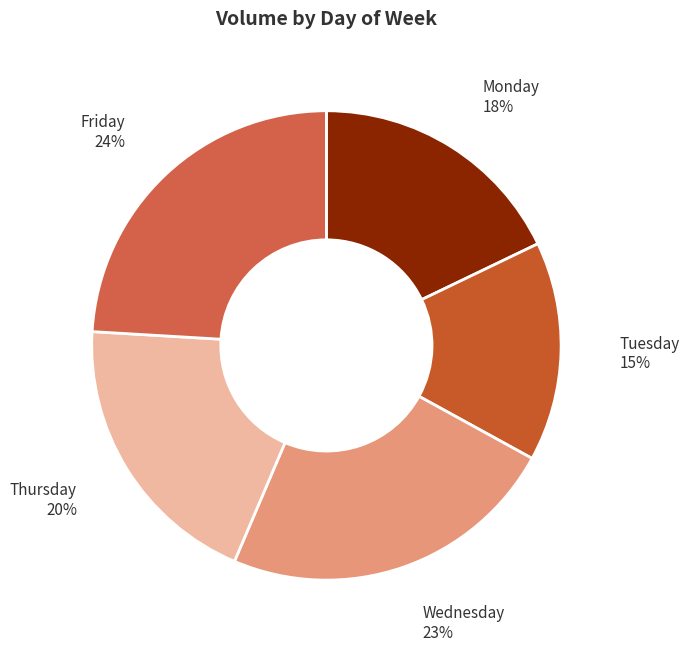

Is it true that Monday is 18% of the pie?

True